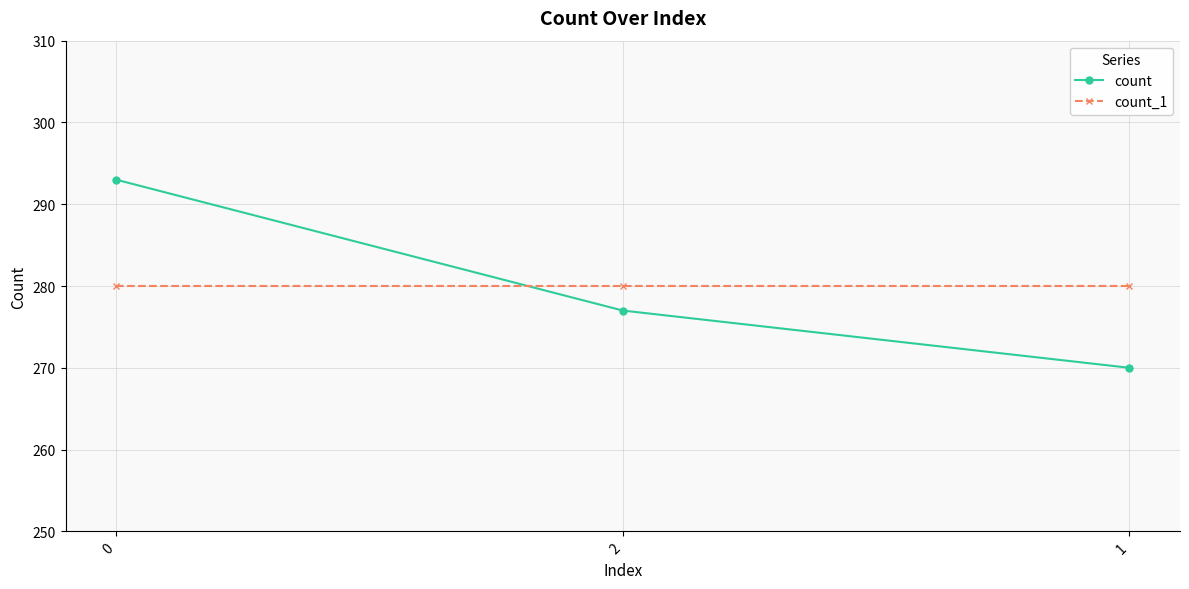

Reading left to right, transcribe all the data shown in this chart.

count: 293	277	270
count_1: 280	280	280